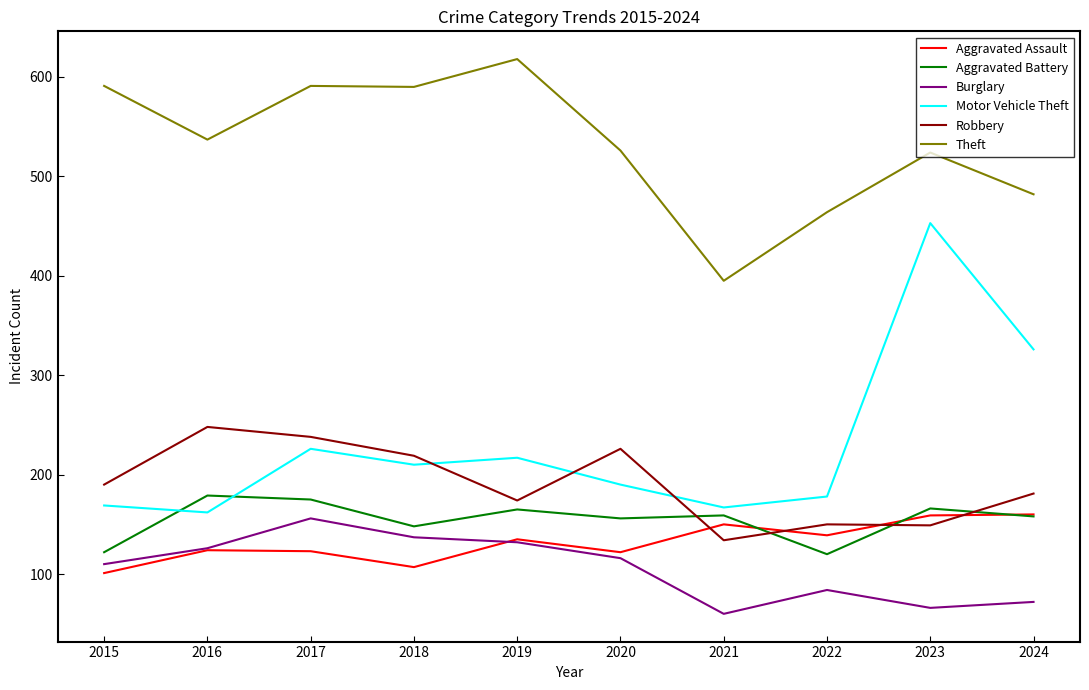

Which label corresponds to the largest value in the chart?

2019